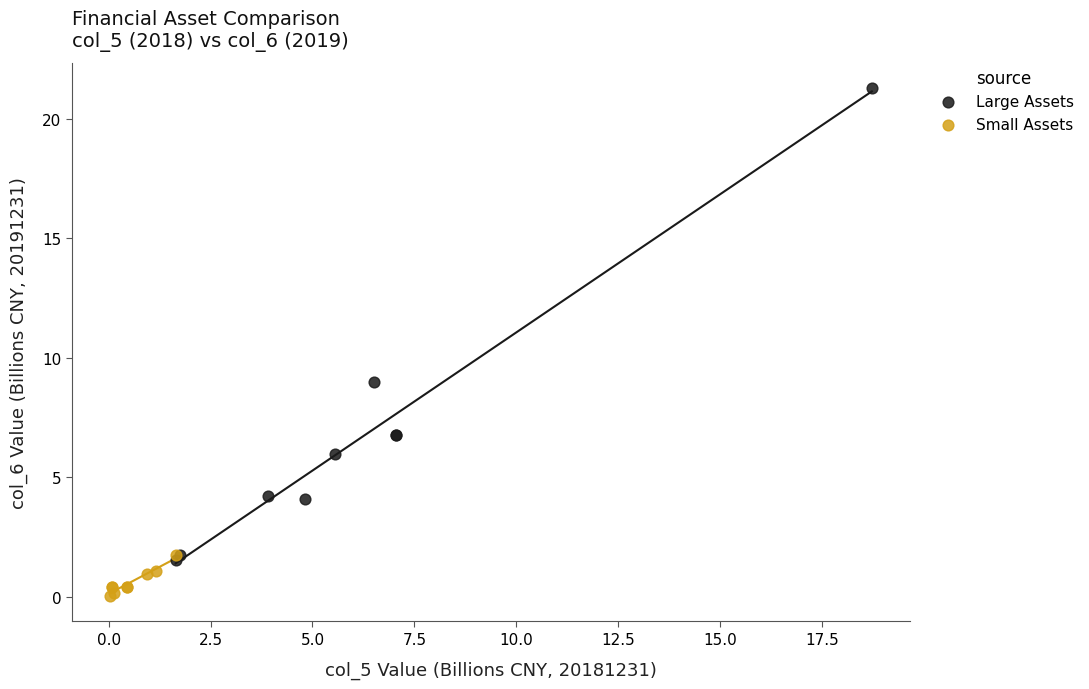

Which series contains the lowest Y value?

Small Assets